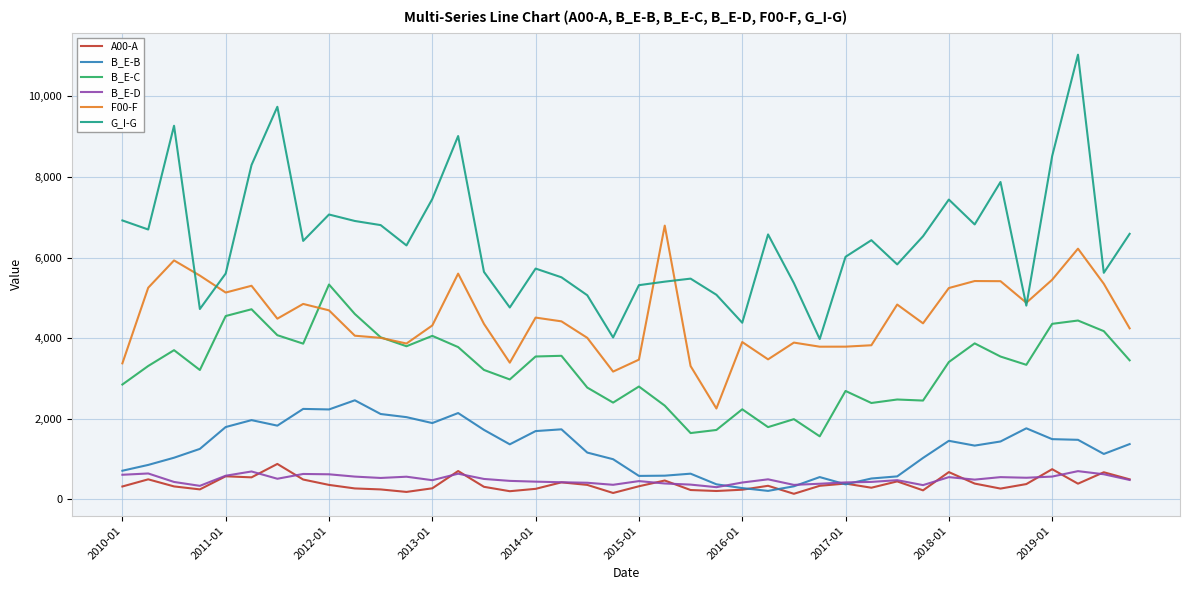

Count the number of data series in this chart.

6